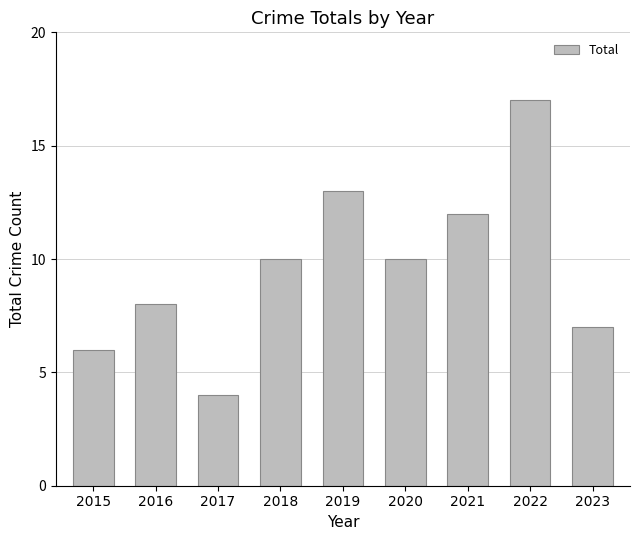

What is the sum of the values at 2015 and 2023?

13